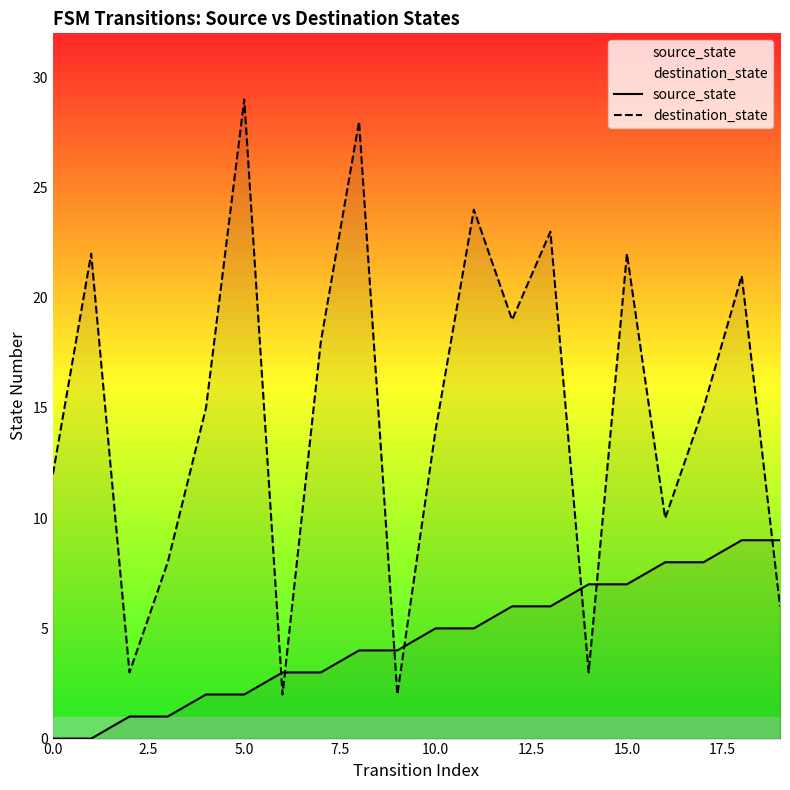

List the series in order of their peak value, highest first.

destination_state, source_state